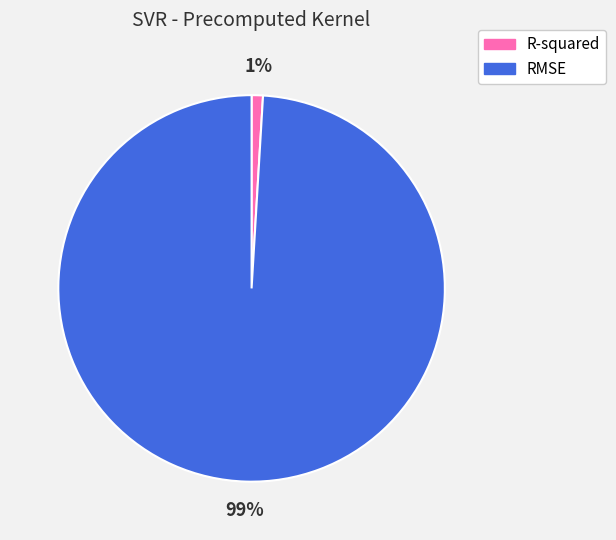

Does any single category account for the majority?

Yes